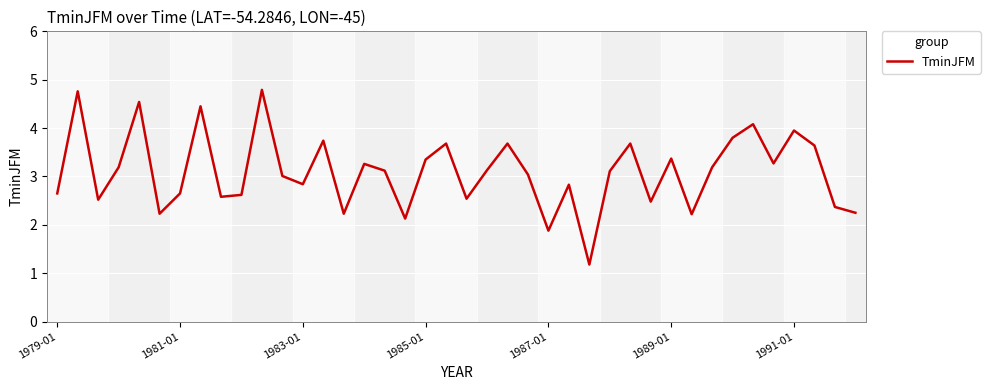

True or false: the data has more than 0 interior local peaks.

True